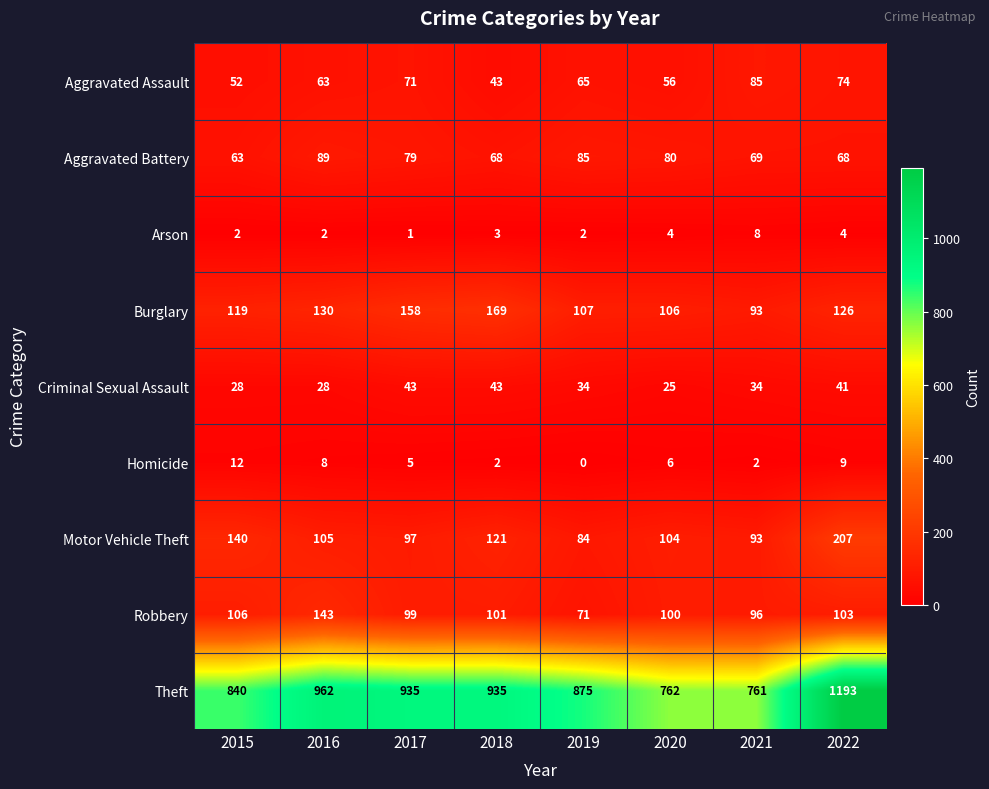

Which series has the largest range (max minus min)?

Theft